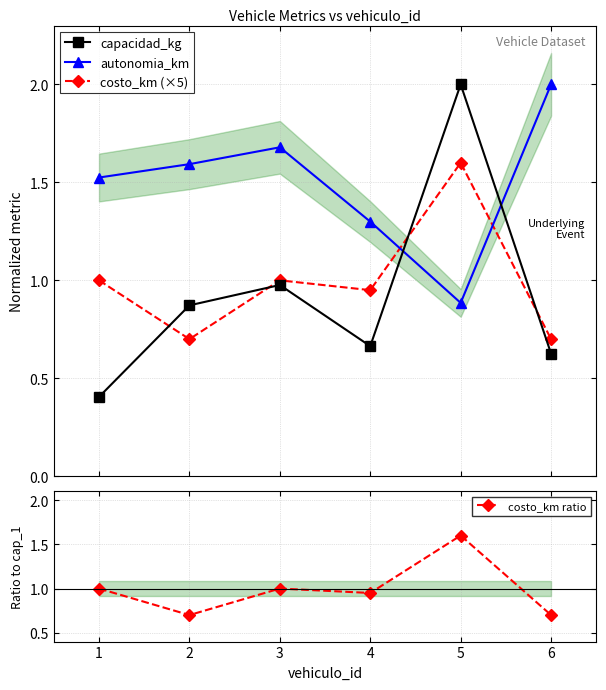

Where is the first local maximum for costo_km (×5)?

3